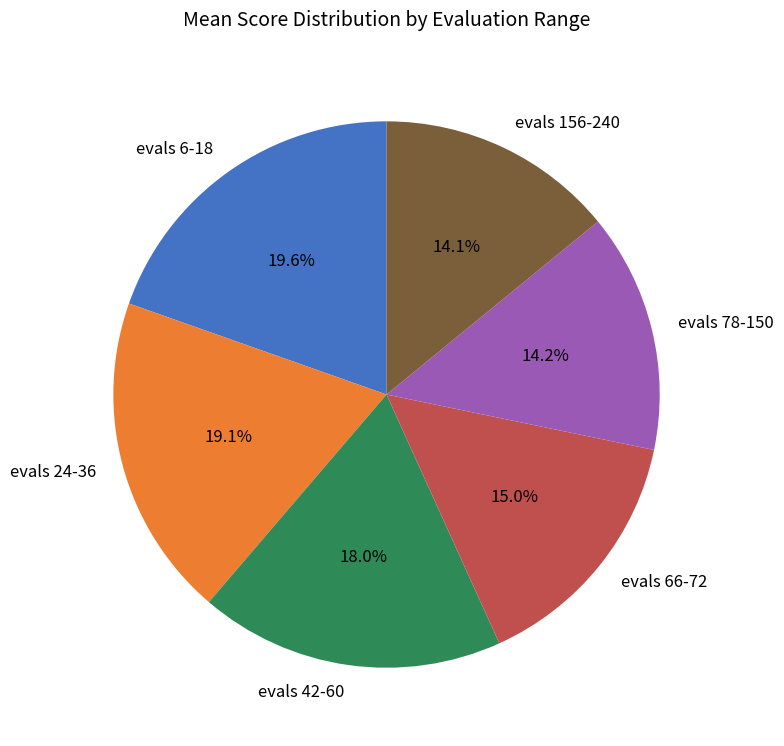

To the nearest percent, what percentage of the pie is evals 42-60?

18%